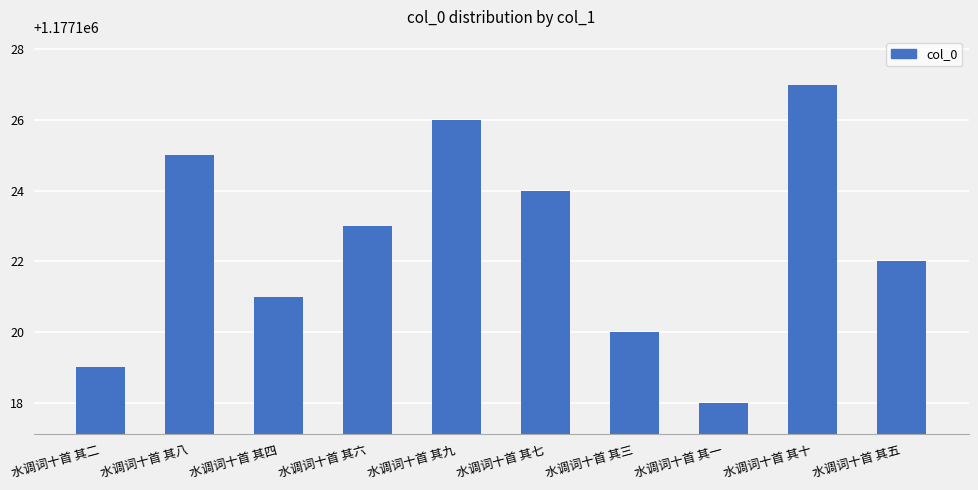

How many values are between 1177120 and 1177125?

6